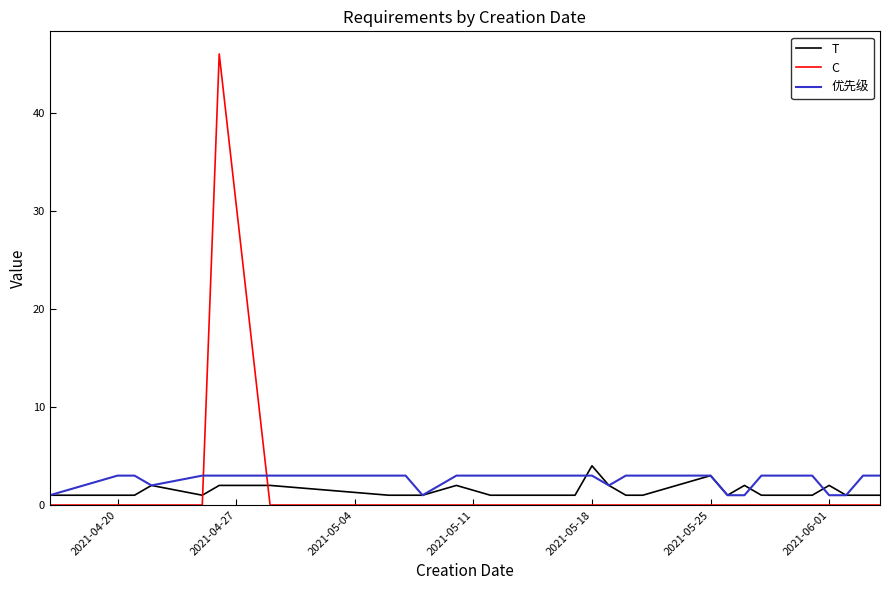

What are all the series names shown in the legend?

T, C, 优先级